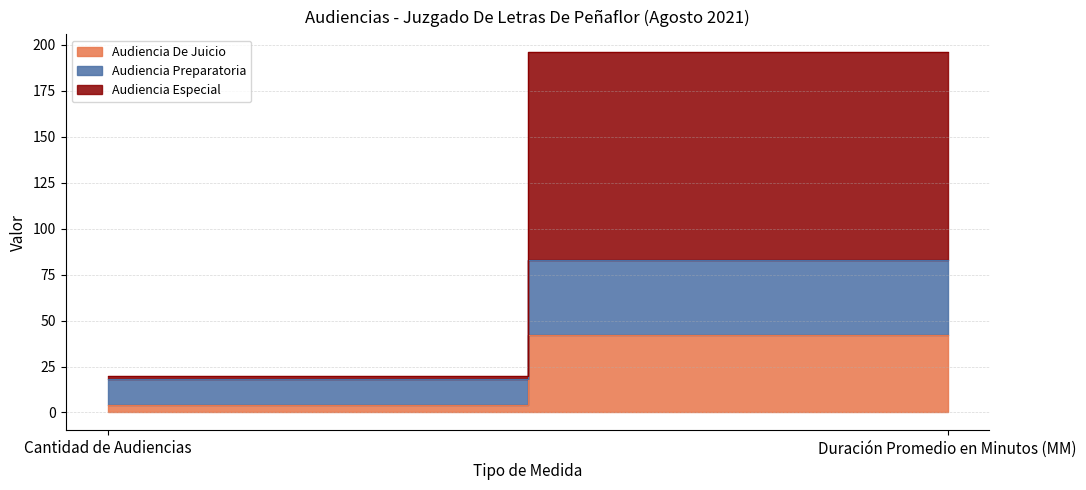

Which series has the largest range (max minus min)?

Audiencia Especial